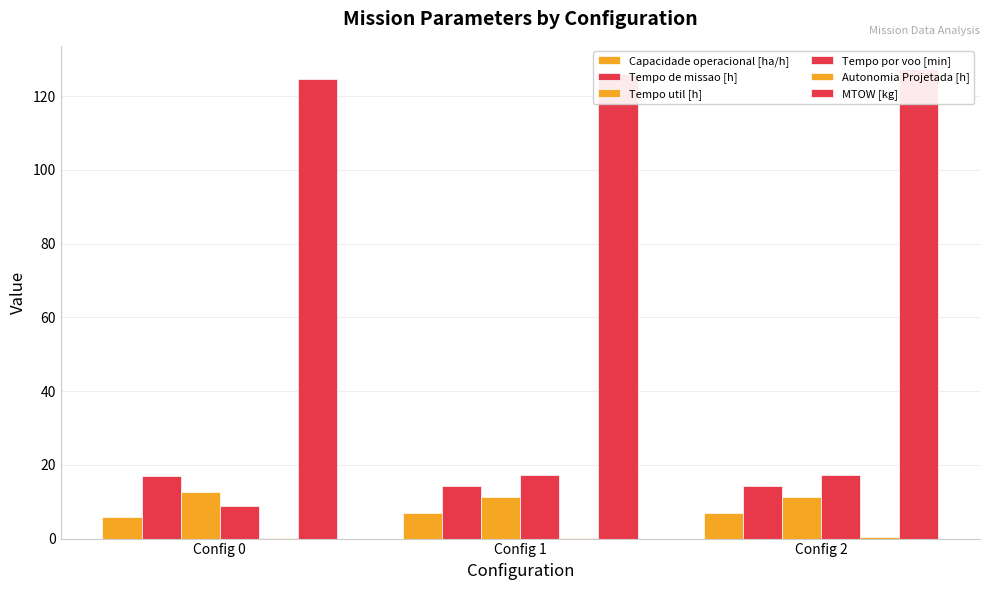

What is the value of the Tempo de missao [h] bar at the 3rd from the left?

14.3